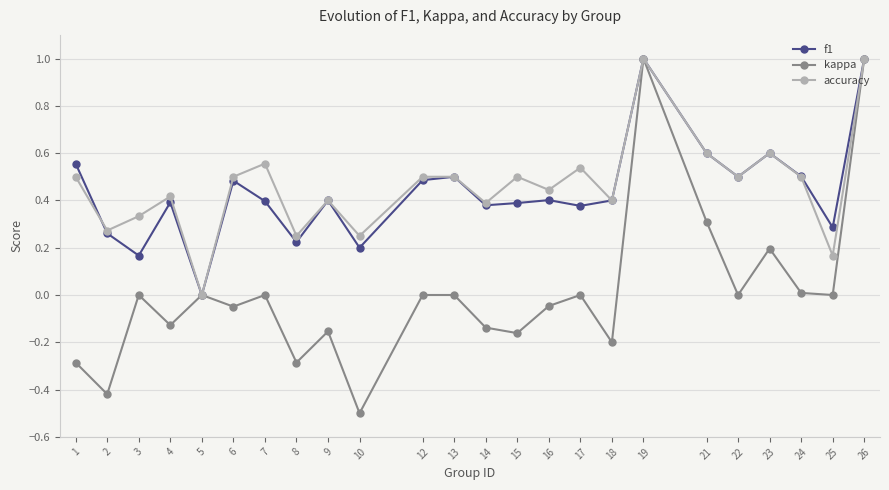

Which series has the largest range (max minus min)?

kappa